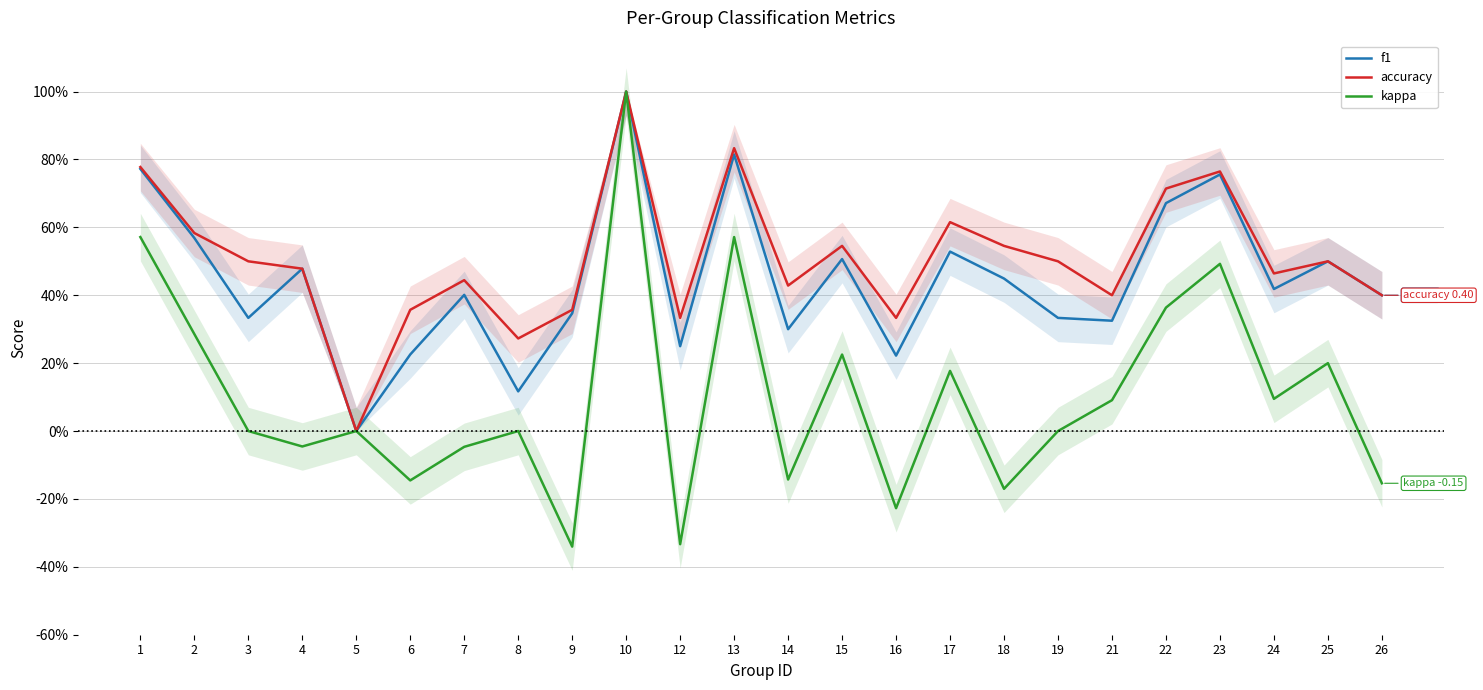

Count the accuracy values in the range 0 to 1.

24